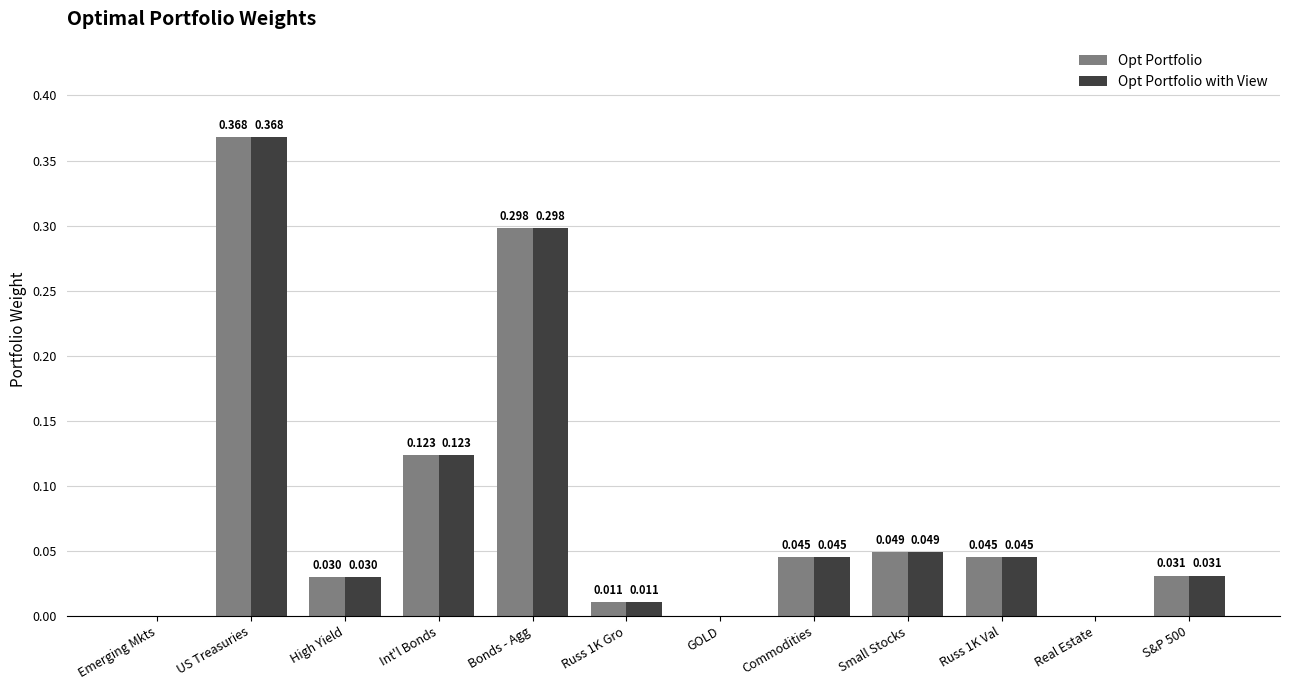

At which category is the sum across all series the highest?

US Treasuries